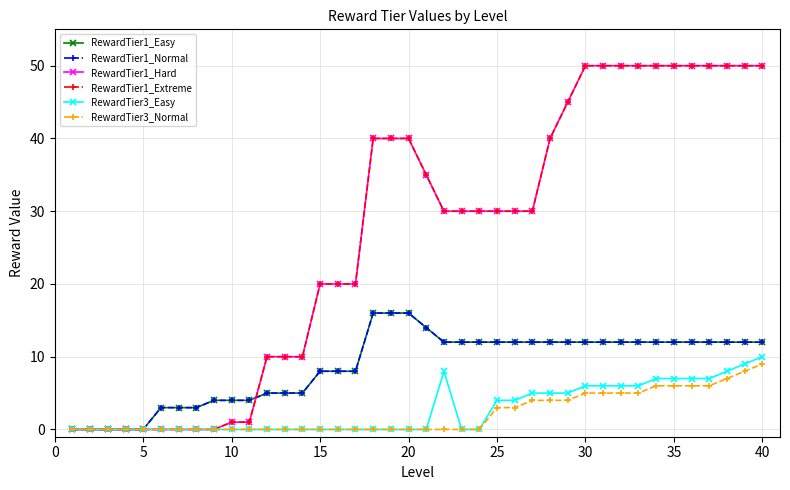

Is this an area chart (filled region under the line)?

No